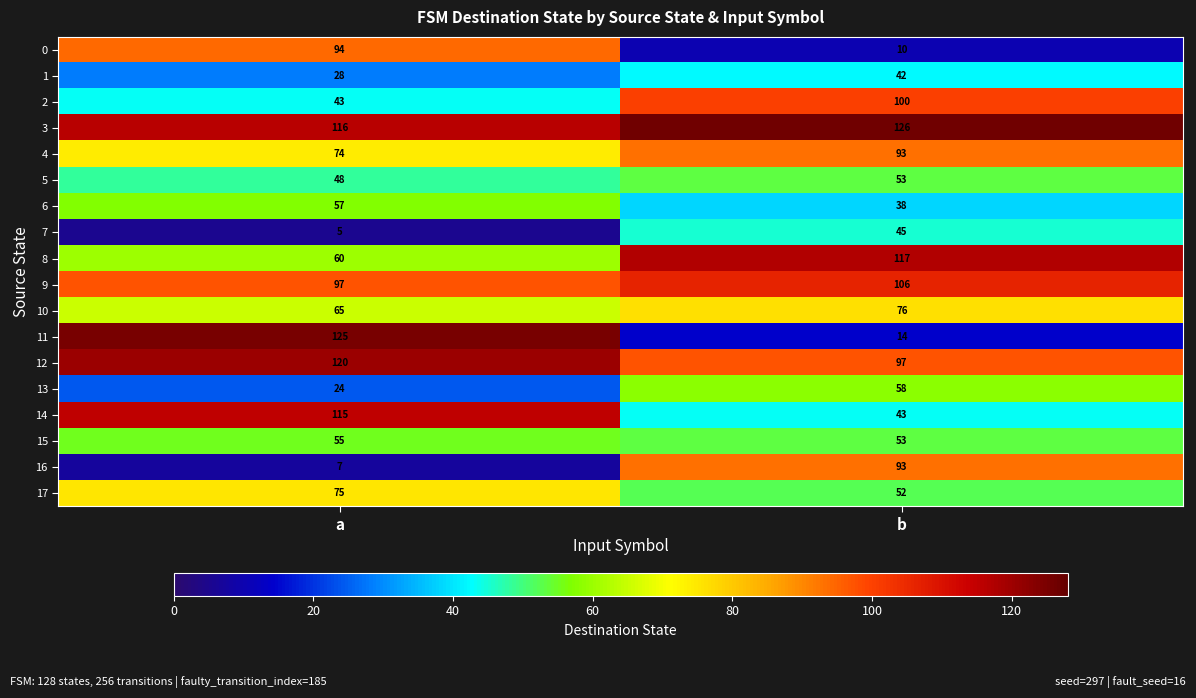

How many categories are shown in the chart?

2